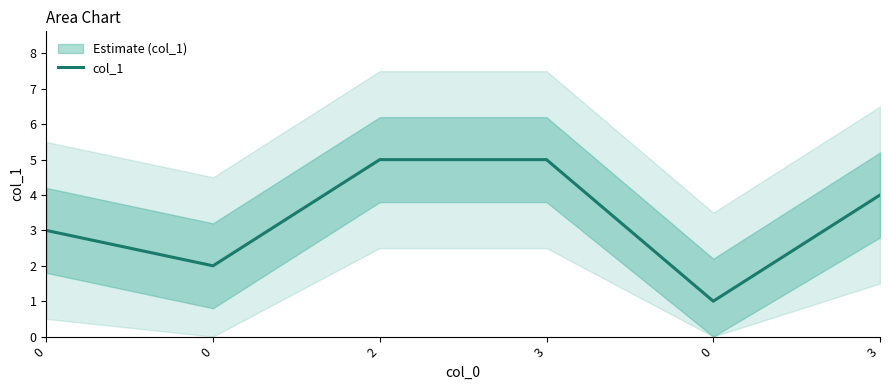

What is the maximum value shown in the chart?

5